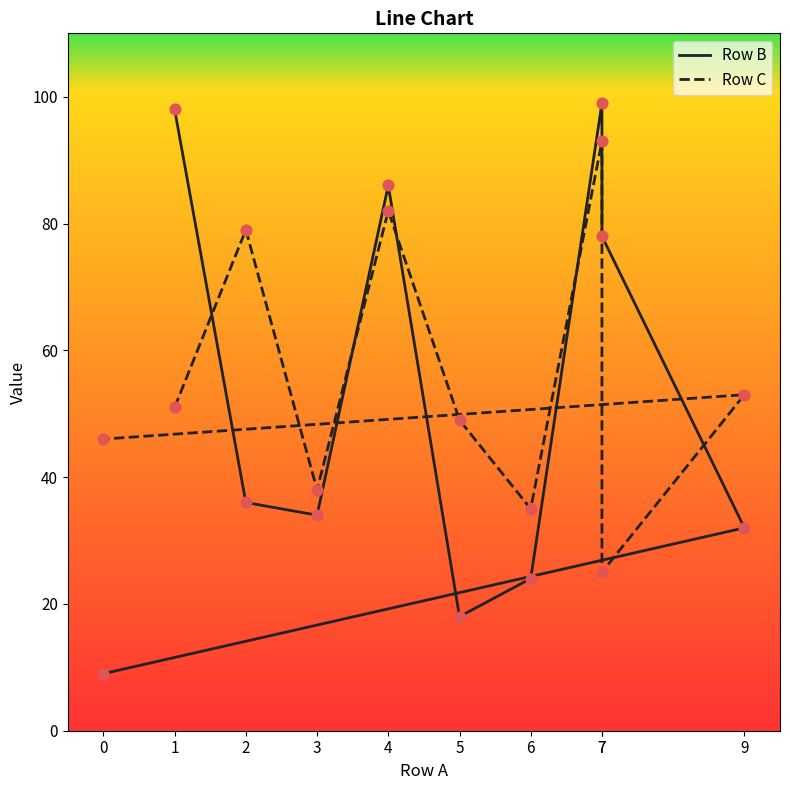

At how many categories does at least one series exceed 15?

10